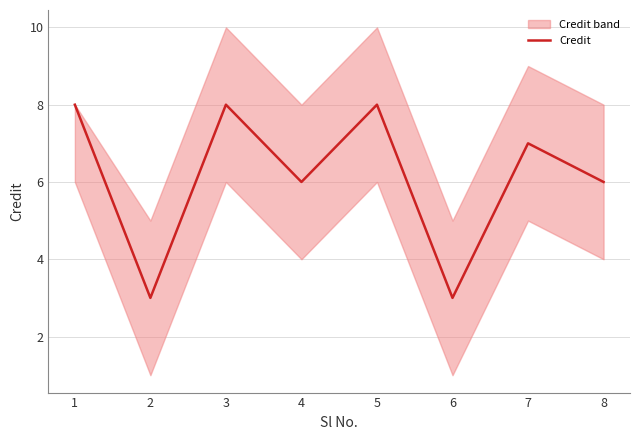

Where is the first local maximum?

3